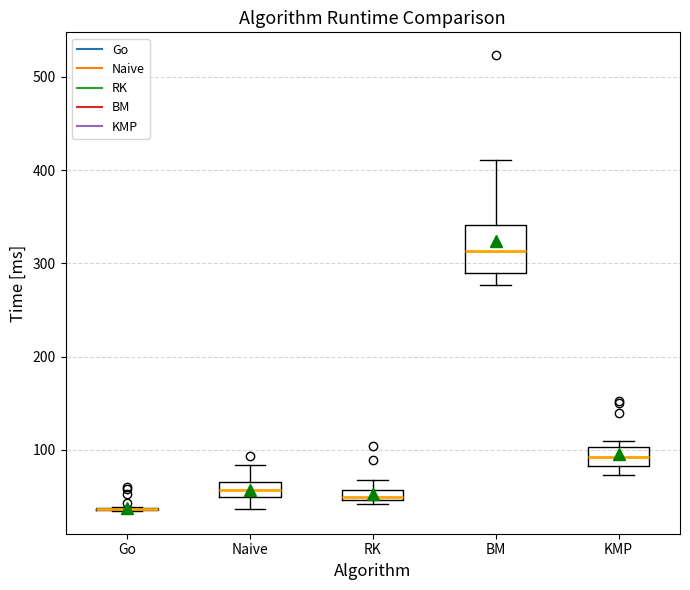

Where does the upper whisker of the box for RK end on the y-axis? The values are not printed on the chart, so give them approximately, as read against the axis.

70